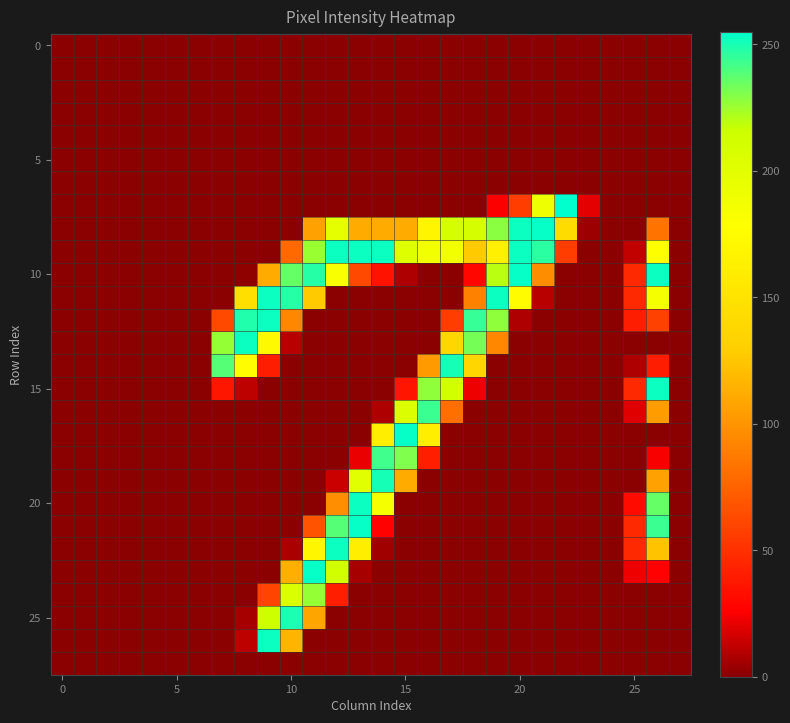

How many series are shown in this chart?

28